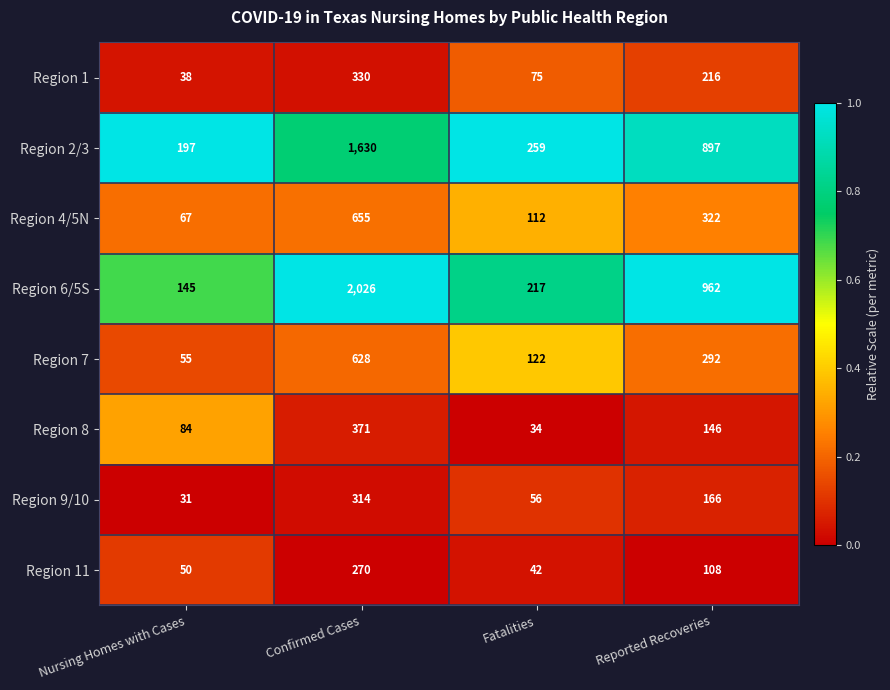

The value of Region 1 at Confirmed Cases is 99. True or false?

False